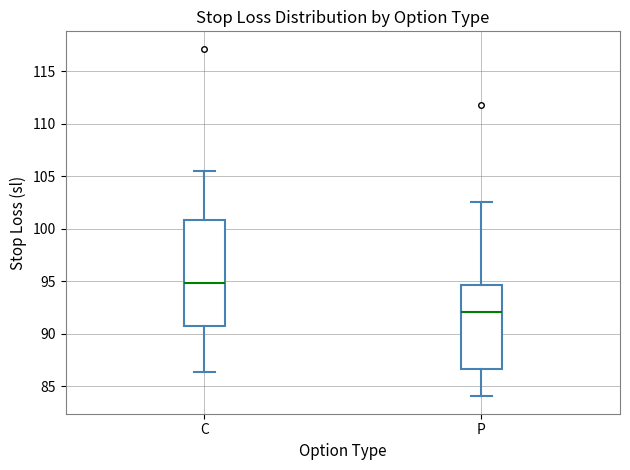

Where is the upper edge of the box for C on the y-axis? The values are not printed on the chart, so give them approximately, as read against the axis.

101.0